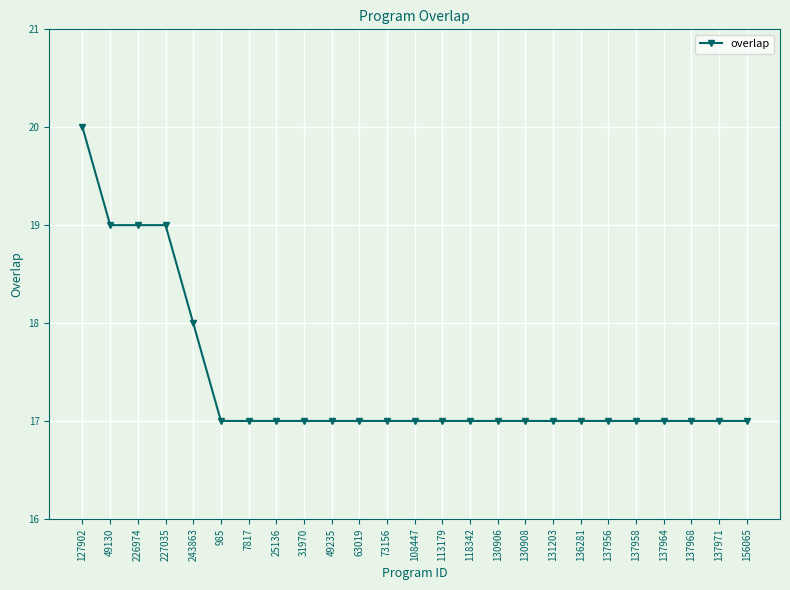

What is the maximum value shown in the chart?

20